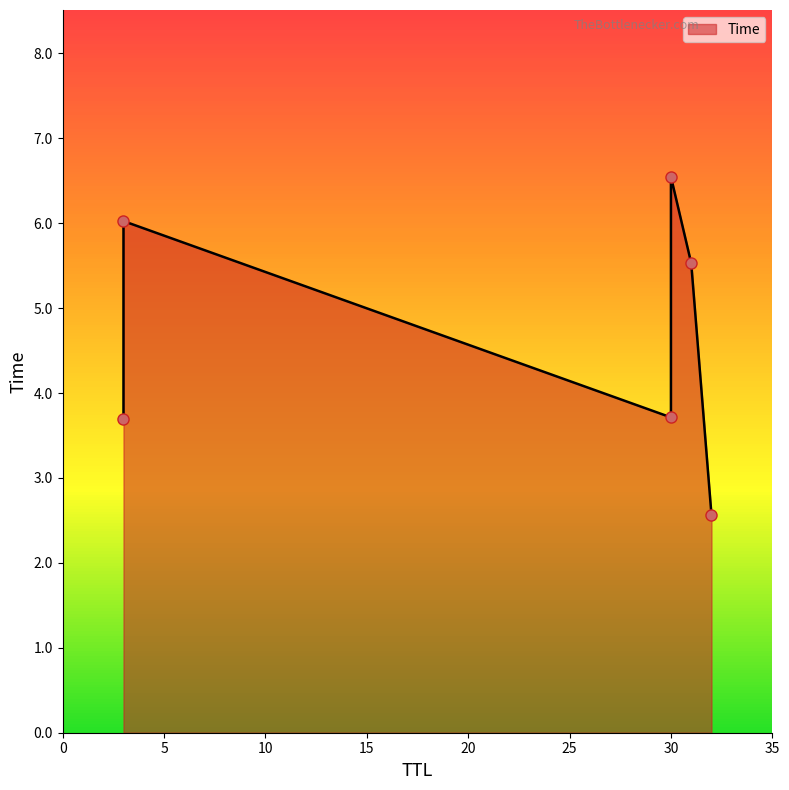

What is the maximum value shown in the chart?

6.5